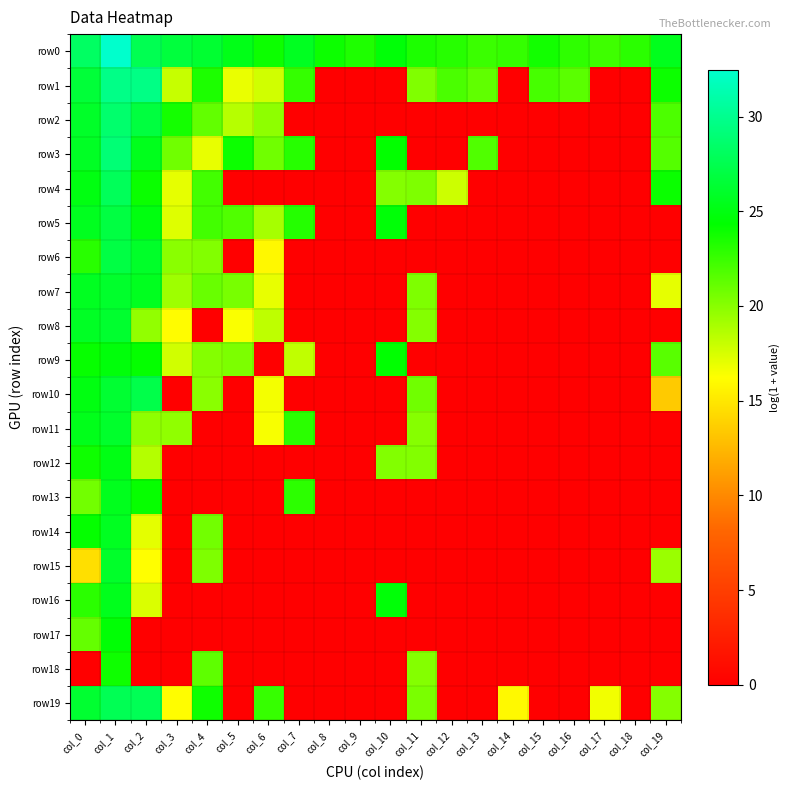

Reading right to left, transcribe all the data shown in this chart.

row0: col_19=25.5	col_18=23.0	col_17=22.4	col_16=22.9	col_15=23.7	col_14=22.6	col_13=22.5	col_12=23.1	col_11=23.4	col_10=24.6	col_9=23.3	col_8=24.0	col_7=25.6	col_6=23.9	col_5=25.2	col_4=26.3	col_3=26.8	col_2=27.6	col_1=32.5	col_0=28.2
row1: col_19=24.0	col_18=0.0	col_17=0.0	col_16=21.5	col_15=22.1	col_14=0.0	col_13=21.3	col_12=22.0	col_11=20.3	col_10=0.0	col_9=0.0	col_8=0.0	col_7=22.7	col_6=17.7	col_5=16.9	col_4=23.4	col_3=18.0	col_2=29.6	col_1=29.7	col_0=26.6
row2: col_19=21.9	col_18=0.0	col_17=0.0	col_16=0.0	col_15=0.0	col_14=0.0	col_13=0.0	col_12=0.0	col_11=0.0	col_10=0.0	col_9=0.0	col_8=0.0	col_7=0.0	col_6=19.8	col_5=18.5	col_4=21.2	col_3=23.7	col_2=26.9	col_1=28.6	col_0=25.9
row3: col_19=21.7	col_18=0.0	col_17=0.0	col_16=0.0	col_15=0.0	col_14=0.0	col_13=21.8	col_12=0.0	col_11=0.0	col_10=24.3	col_9=0.0	col_8=0.0	col_7=23.1	col_6=20.8	col_5=23.9	col_4=17.0	col_3=20.8	col_2=25.4	col_1=29.0	col_0=25.9
row4: col_19=24.0	col_18=0.0	col_17=0.0	col_16=0.0	col_15=0.0	col_14=0.0	col_13=0.0	col_12=17.8	col_11=20.3	col_10=20.1	col_9=0.0	col_8=0.0	col_7=0.0	col_6=0.0	col_5=0.0	col_4=22.2	col_3=17.0	col_2=24.0	col_1=27.9	col_0=25.0
row5: col_19=0.0	col_18=0.0	col_17=0.0	col_16=0.0	col_15=0.0	col_14=0.0	col_13=0.0	col_12=0.0	col_11=0.0	col_10=24.6	col_9=0.0	col_8=0.0	col_7=23.2	col_6=19.1	col_5=21.8	col_4=22.2	col_3=17.3	col_2=25.0	col_1=27.0	col_0=25.6
row6: col_19=0.0	col_18=0.0	col_17=0.0	col_16=0.0	col_15=0.0	col_14=0.0	col_13=0.0	col_12=0.0	col_11=0.0	col_10=0.0	col_9=0.0	col_8=0.0	col_7=0.0	col_6=15.9	col_5=0.0	col_4=20.2	col_3=19.9	col_2=25.9	col_1=27.1	col_0=23.0
row7: col_19=17.0	col_18=0.0	col_17=0.0	col_16=0.0	col_15=0.0	col_14=0.0	col_13=0.0	col_12=0.0	col_11=20.3	col_10=0.0	col_9=0.0	col_8=0.0	col_7=0.0	col_6=17.0	col_5=20.5	col_4=21.0	col_3=19.3	col_2=25.6	col_1=26.1	col_0=25.6
row8: col_19=0.0	col_18=0.0	col_17=0.0	col_16=0.0	col_15=0.0	col_14=0.0	col_13=0.0	col_12=0.0	col_11=20.1	col_10=0.0	col_9=0.0	col_8=0.0	col_7=0.0	col_6=18.3	col_5=16.4	col_4=0.0	col_3=16.1	col_2=19.7	col_1=26.2	col_0=25.9
row9: col_19=21.5	col_18=0.0	col_17=0.0	col_16=0.0	col_15=0.0	col_14=0.0	col_13=0.0	col_12=0.0	col_11=0.0	col_10=24.4	col_9=0.0	col_8=0.0	col_7=18.2	col_6=0.0	col_5=20.4	col_4=20.1	col_3=17.7	col_2=24.2	col_1=24.8	col_0=24.2
row10: col_19=13.5	col_18=0.0	col_17=0.0	col_16=0.0	col_15=0.0	col_14=0.0	col_13=0.0	col_12=0.0	col_11=20.8	col_10=0.0	col_9=0.0	col_8=0.0	col_7=0.0	col_6=16.6	col_5=0.0	col_4=20.0	col_3=0.0	col_2=27.3	col_1=26.4	col_0=25.0
row11: col_19=0.0	col_18=0.0	col_17=0.0	col_16=0.0	col_15=0.0	col_14=0.0	col_13=0.0	col_12=0.0	col_11=20.1	col_10=0.0	col_9=0.0	col_8=0.0	col_7=23.0	col_6=16.4	col_5=0.0	col_4=0.0	col_3=19.7	col_2=19.8	col_1=26.1	col_0=25.4
row12: col_19=0.0	col_18=0.0	col_17=0.0	col_16=0.0	col_15=0.0	col_14=0.0	col_13=0.0	col_12=0.0	col_11=20.2	col_10=20.2	col_9=0.0	col_8=0.0	col_7=0.0	col_6=0.0	col_5=0.0	col_4=0.0	col_3=0.0	col_2=18.6	col_1=25.1	col_0=23.9
row13: col_19=0.0	col_18=0.0	col_17=0.0	col_16=0.0	col_15=0.0	col_14=0.0	col_13=0.0	col_12=0.0	col_11=0.0	col_10=0.0	col_9=0.0	col_8=0.0	col_7=22.9	col_6=0.0	col_5=0.0	col_4=0.0	col_3=0.0	col_2=24.1	col_1=25.5	col_0=20.7
row14: col_19=0.0	col_18=0.0	col_17=0.0	col_16=0.0	col_15=0.0	col_14=0.0	col_13=0.0	col_12=0.0	col_11=0.0	col_10=0.0	col_9=0.0	col_8=0.0	col_7=0.0	col_6=0.0	col_5=0.0	col_4=20.7	col_3=0.0	col_2=17.1	col_1=25.6	col_0=24.2
row15: col_19=19.4	col_18=0.0	col_17=0.0	col_16=0.0	col_15=0.0	col_14=0.0	col_13=0.0	col_12=0.0	col_11=0.0	col_10=0.0	col_9=0.0	col_8=0.0	col_7=0.0	col_6=0.0	col_5=0.0	col_4=20.3	col_3=0.0	col_2=16.2	col_1=26.0	col_0=14.5
row16: col_19=0.0	col_18=0.0	col_17=0.0	col_16=0.0	col_15=0.0	col_14=0.0	col_13=0.0	col_12=0.0	col_11=0.0	col_10=24.7	col_9=0.0	col_8=0.0	col_7=0.0	col_6=0.0	col_5=0.0	col_4=0.0	col_3=0.0	col_2=17.4	col_1=25.5	col_0=23.0
row17: col_19=0.0	col_18=0.0	col_17=0.0	col_16=0.0	col_15=0.0	col_14=0.0	col_13=0.0	col_12=0.0	col_11=0.0	col_10=0.0	col_9=0.0	col_8=0.0	col_7=0.0	col_6=0.0	col_5=0.0	col_4=0.0	col_3=0.0	col_2=0.0	col_1=24.5	col_0=21.2
row18: col_19=0.0	col_18=0.0	col_17=0.0	col_16=0.0	col_15=0.0	col_14=0.0	col_13=0.0	col_12=0.0	col_11=20.1	col_10=0.0	col_9=0.0	col_8=0.0	col_7=0.0	col_6=0.0	col_5=0.0	col_4=21.4	col_3=0.0	col_2=0.0	col_1=23.8	col_0=0.0
row19: col_19=20.1	col_18=0.0	col_17=16.7	col_16=0.0	col_15=0.0	col_14=16.0	col_13=0.0	col_12=0.0	col_11=20.4	col_10=0.0	col_9=0.0	col_8=0.0	col_7=0.0	col_6=22.6	col_5=0.0	col_4=23.9	col_3=16.1	col_2=27.7	col_1=27.7	col_0=26.3